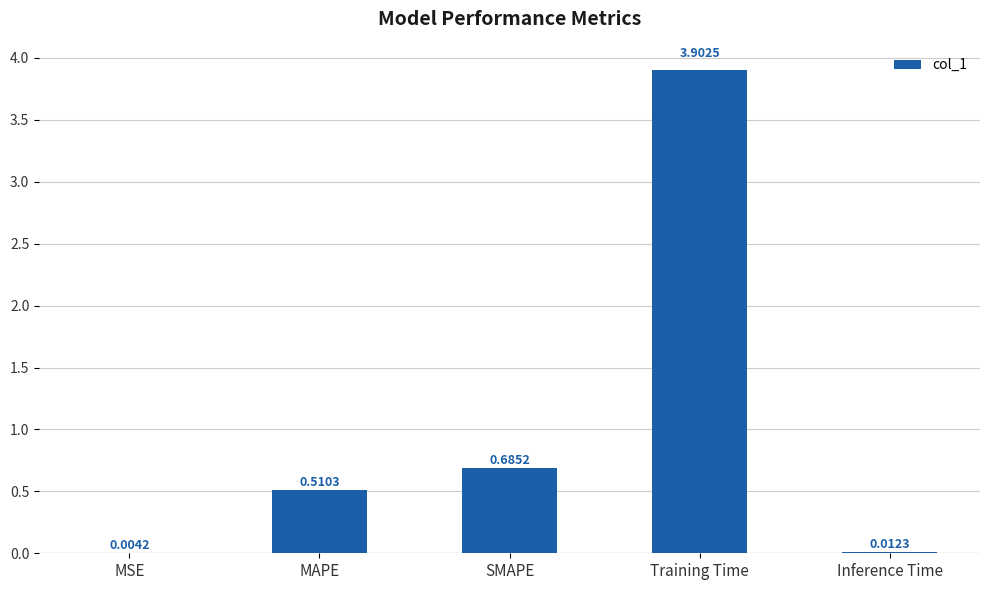

Which has a higher value, SMAPE or MSE?

SMAPE